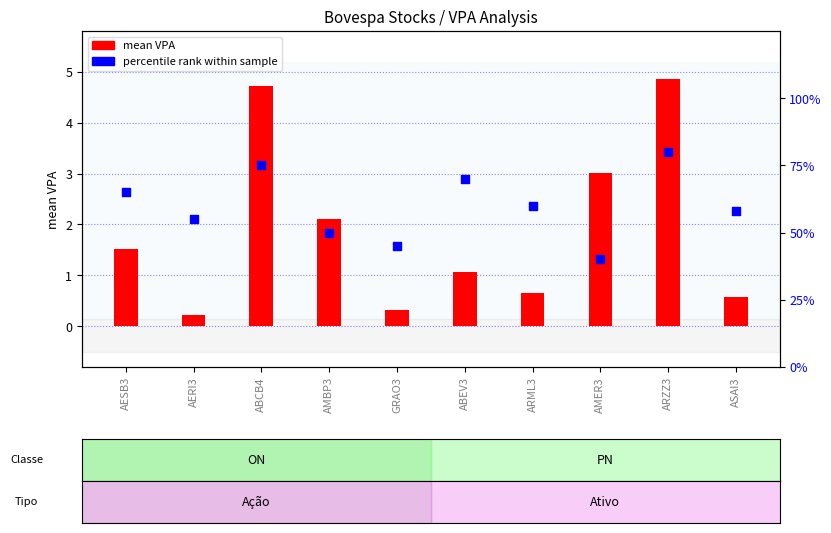

Approximately how many times larger is the value at ABEV3 compared to ASAI3?

1.2